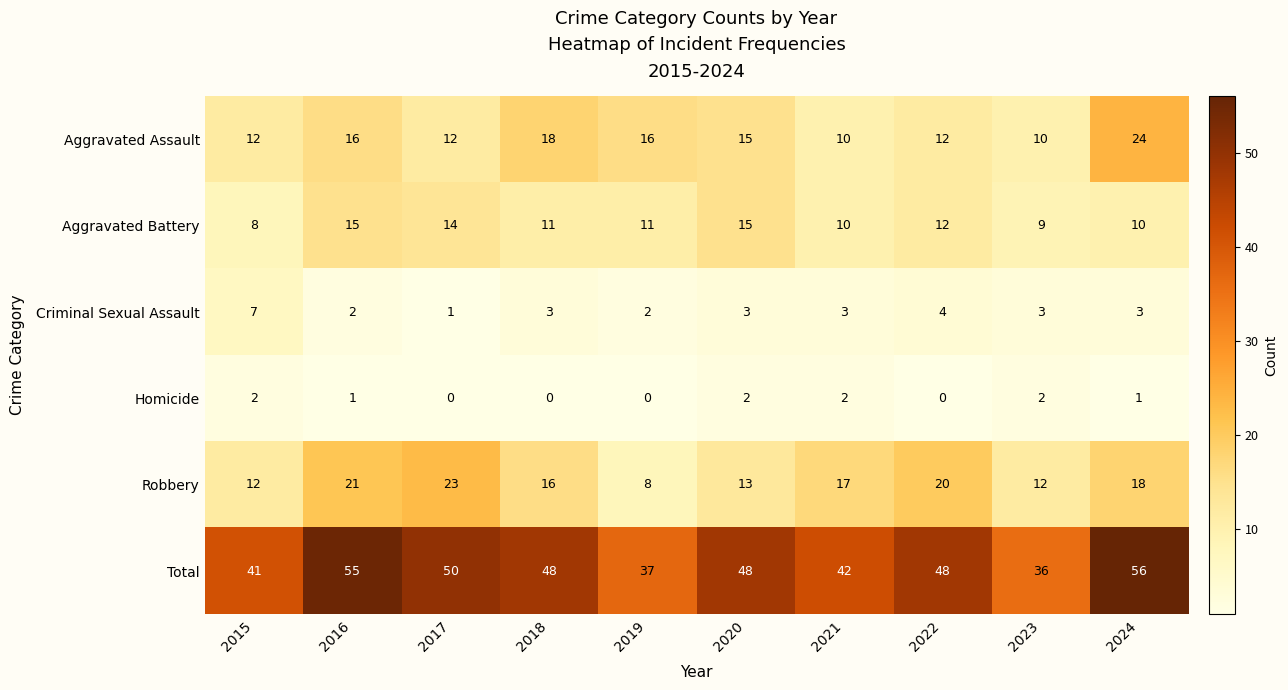

Which series has the largest total across all categories?

Total